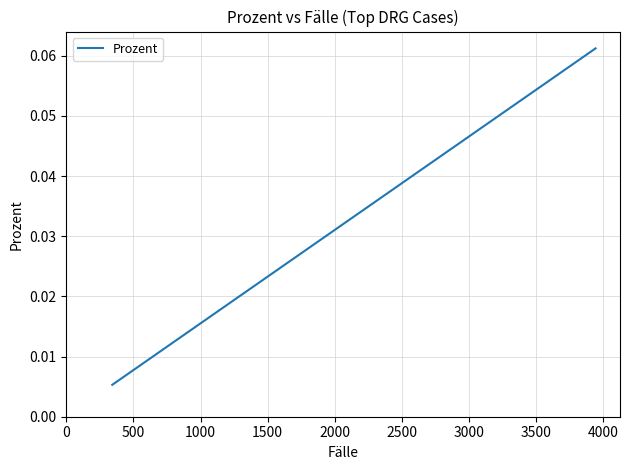

The chart shows a value of 0.0 at 33. True or false?

False